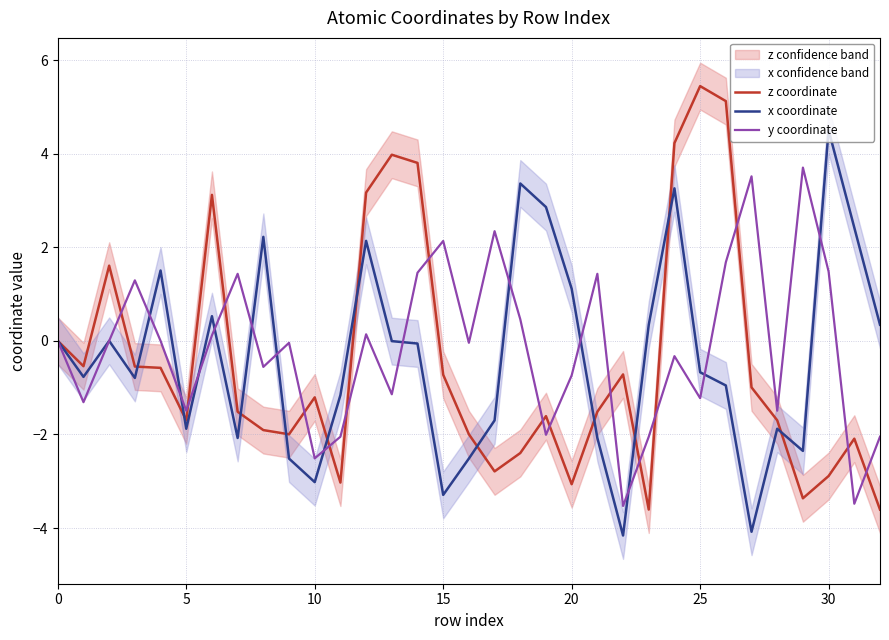

Which label corresponds to the largest value in the chart?

25